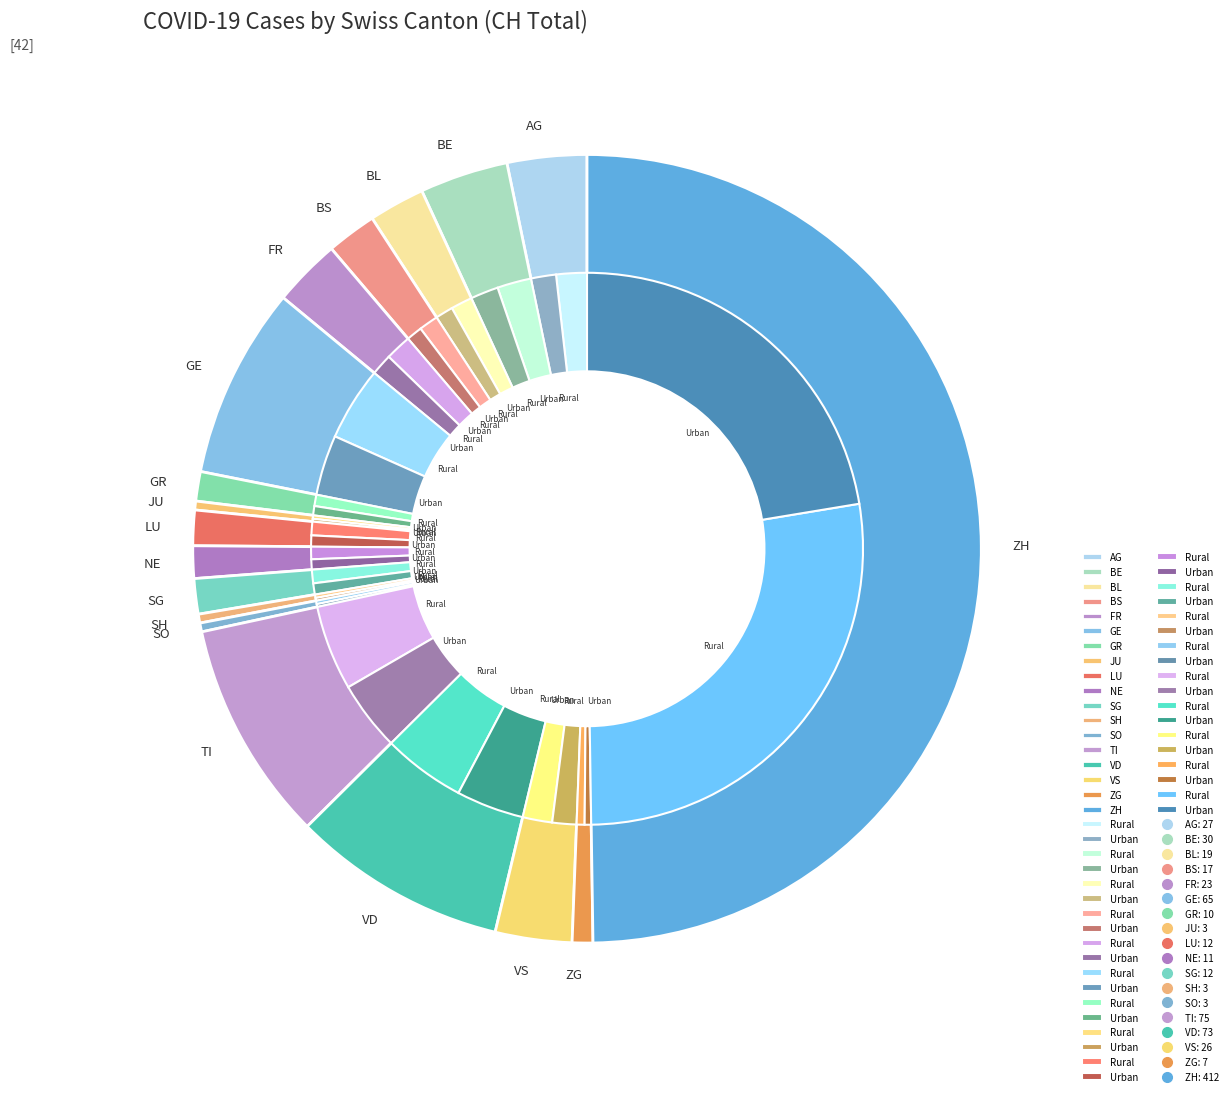

How many slices are in this pie chart?

18